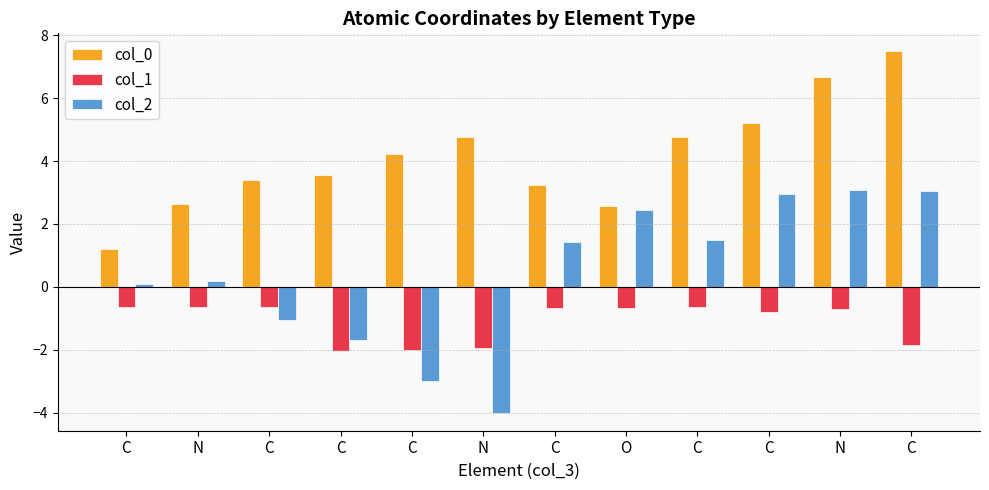

What is the difference between the maximum and minimum values in the col_0 series?

6.3